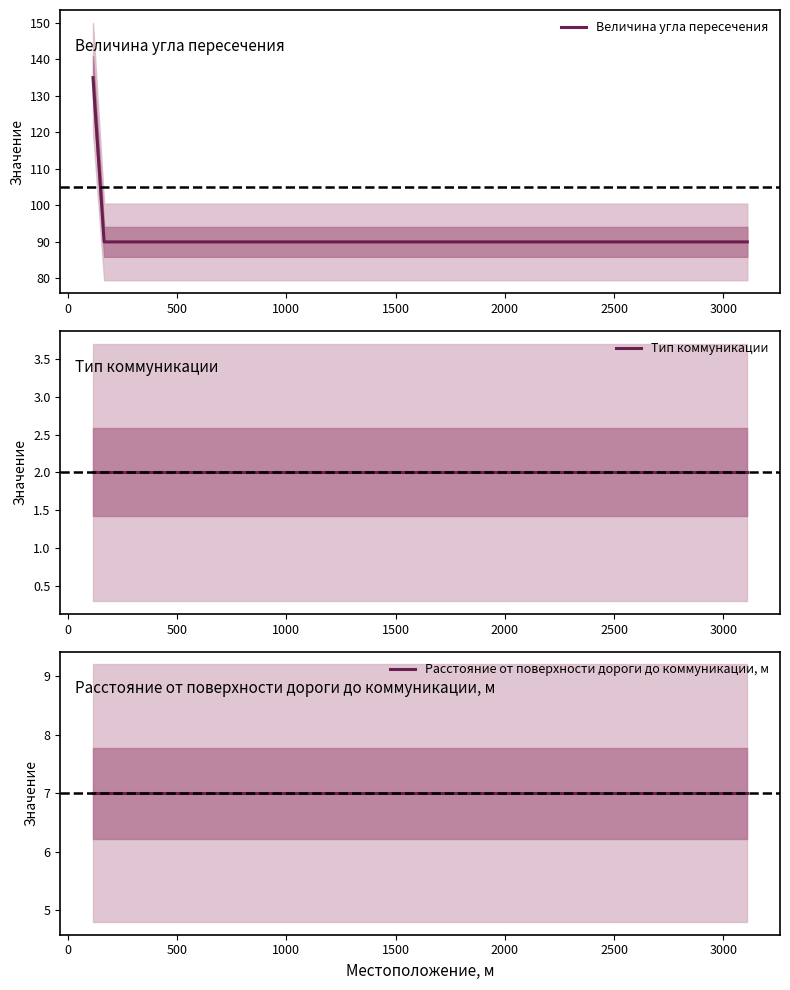

What is the maximum value for Величина угла пересечения?

135